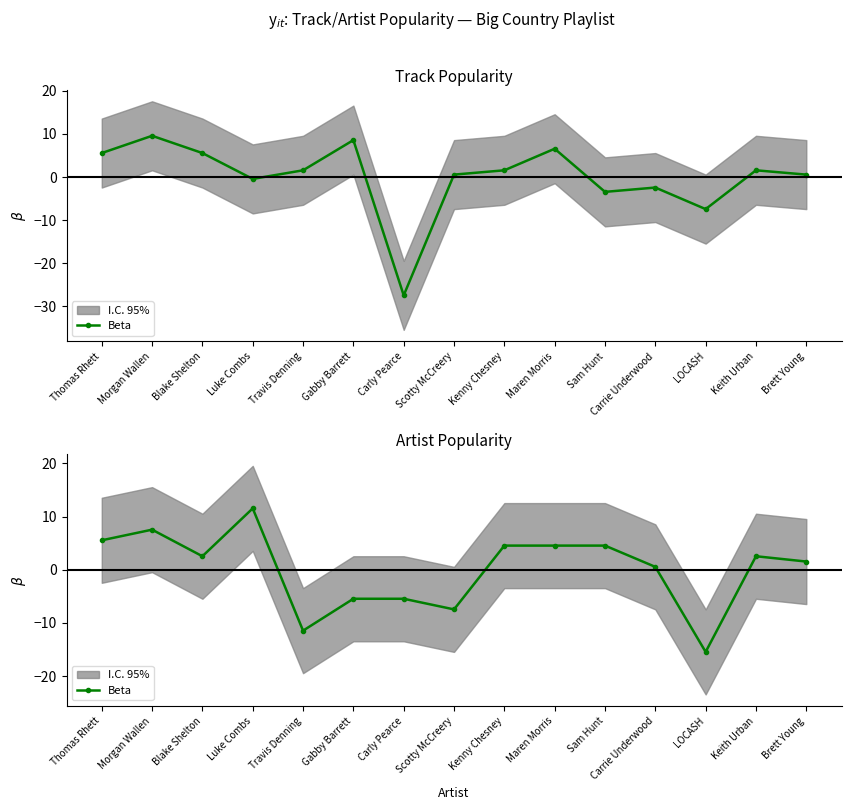

How many interior local valleys (lower than both neighbors) does the data have?

4